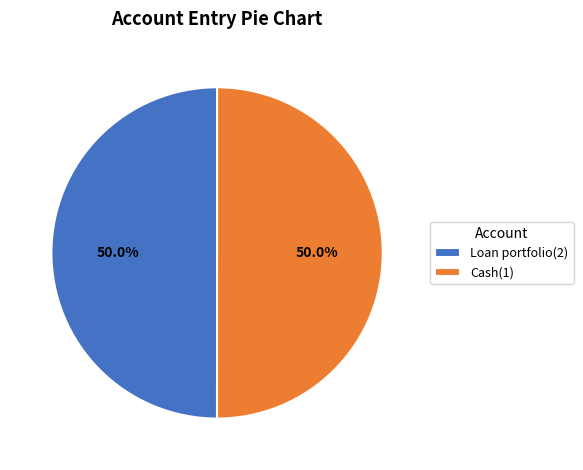

How many slices are in this pie chart?

2